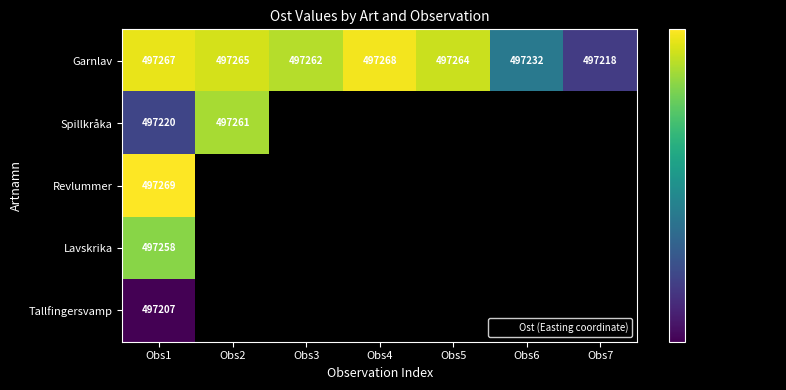

At which label does Garnlav first exceed 497264?

Obs1